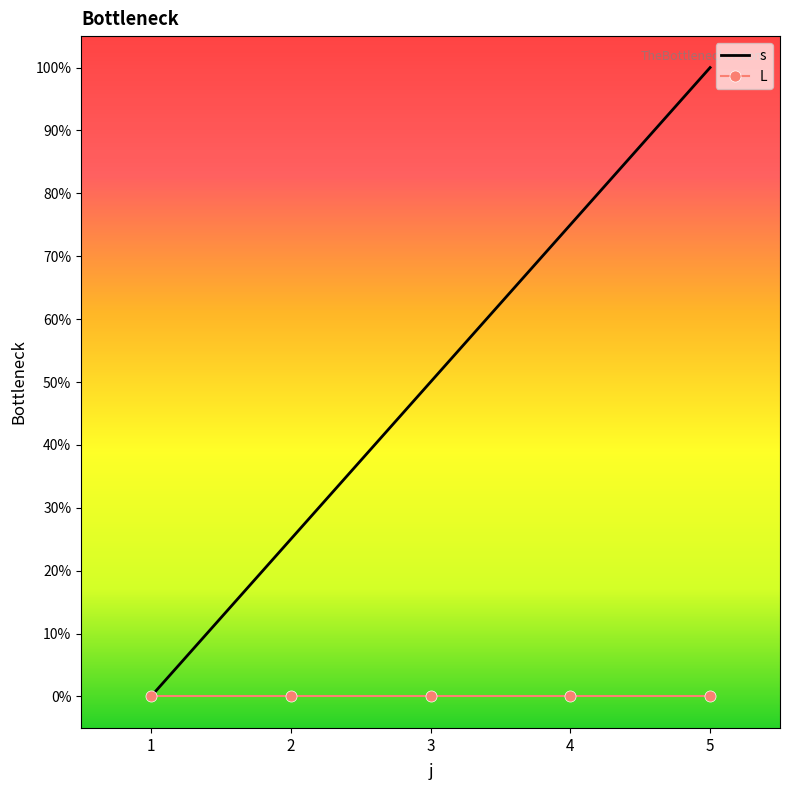

What is the value of the s point at the 2nd from the left?

0.2